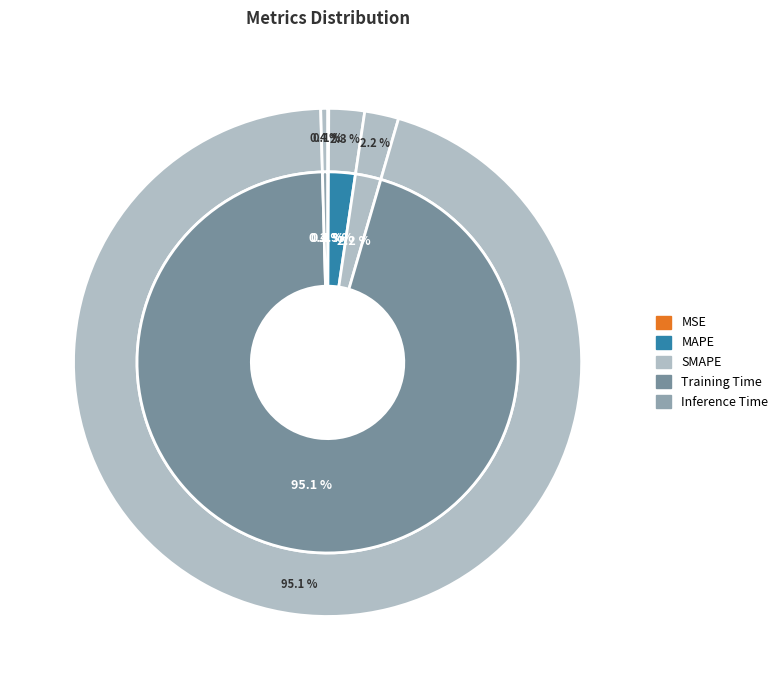

Rank the categories by value from highest to lowest.

Training Time, MAPE, SMAPE, Inference Time, MSE